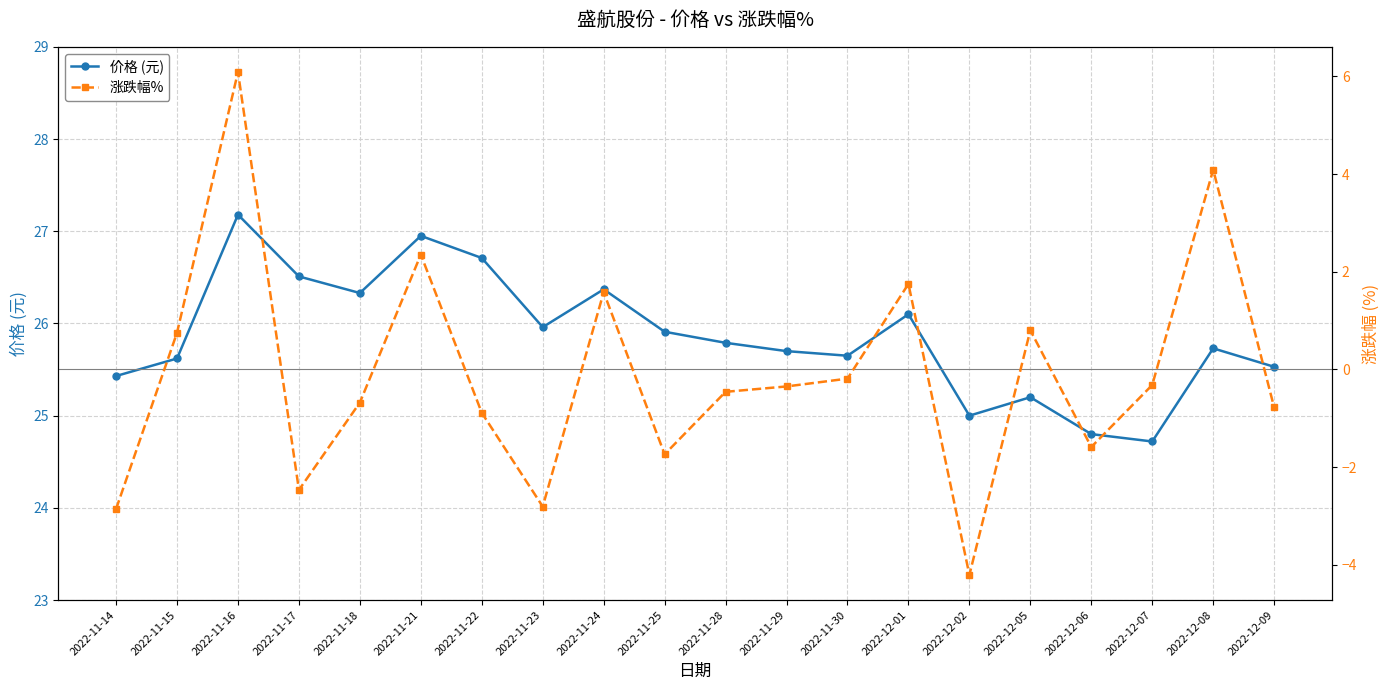

What are all the series names shown in the legend?

价格 (元), 涨跌幅%